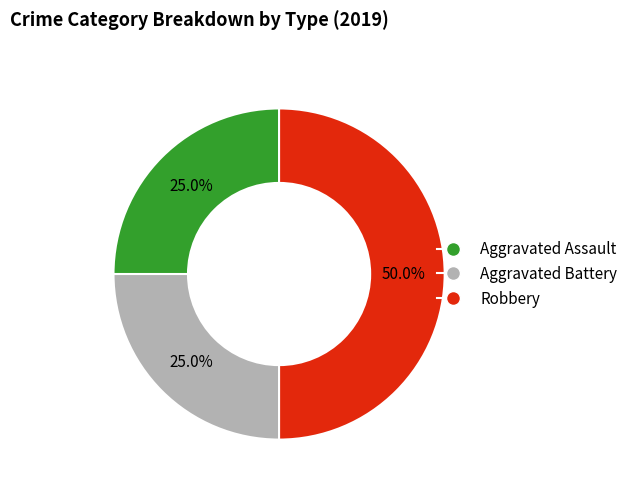

How many slices are in this pie chart?

3